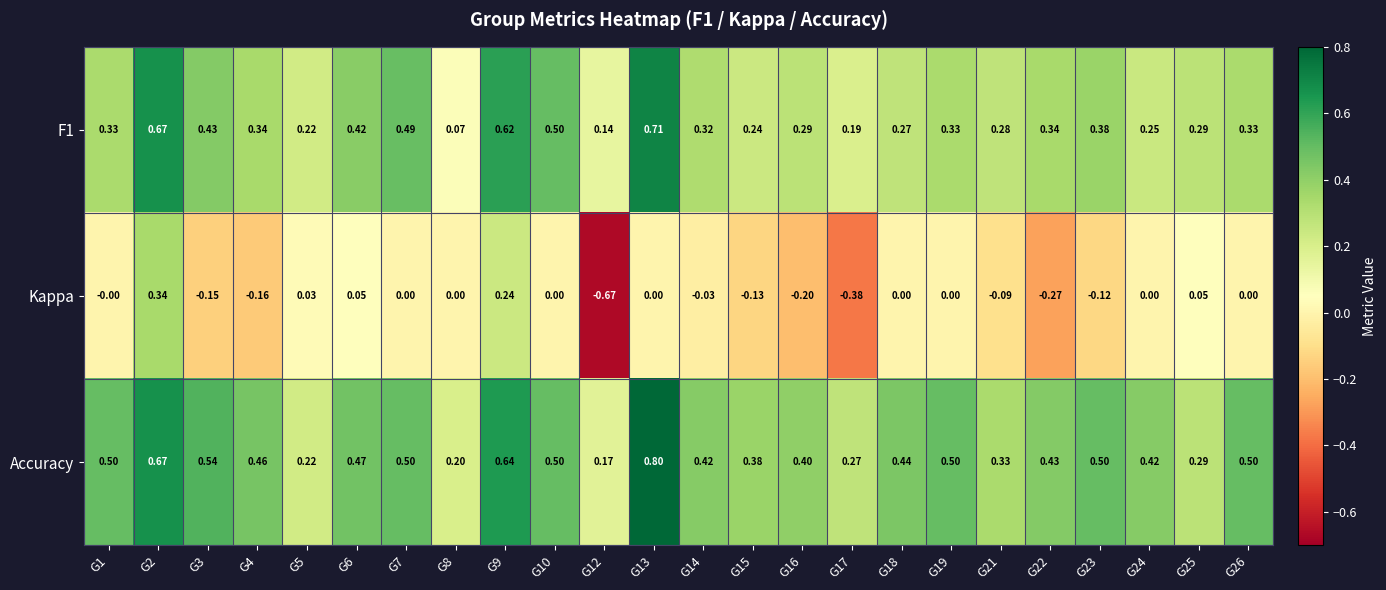

Which series has the largest total across all categories?

Accuracy